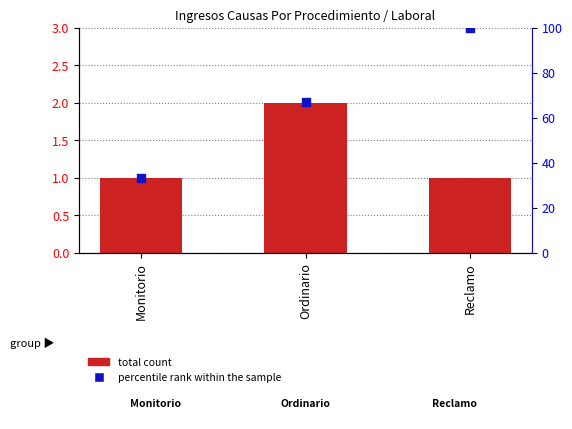

Which series has the largest total across all categories?

percentile rank within the sample